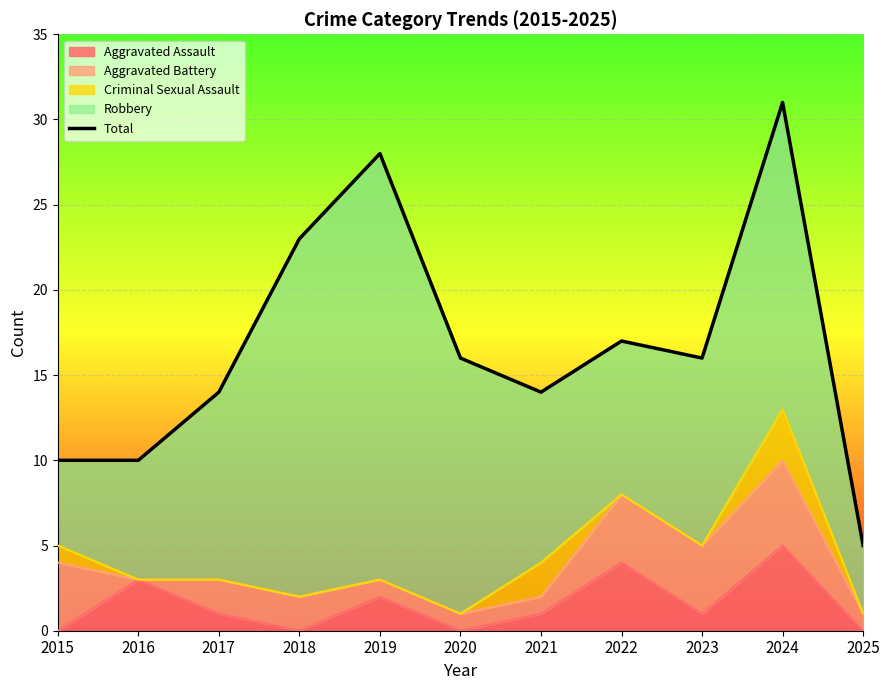

Reading right to left, transcribe all the data shown in this chart.

2025=5	2024=31	2023=16	2022=17	2021=14	2020=16	2019=28	2018=23	2017=14	2016=10	2015=10